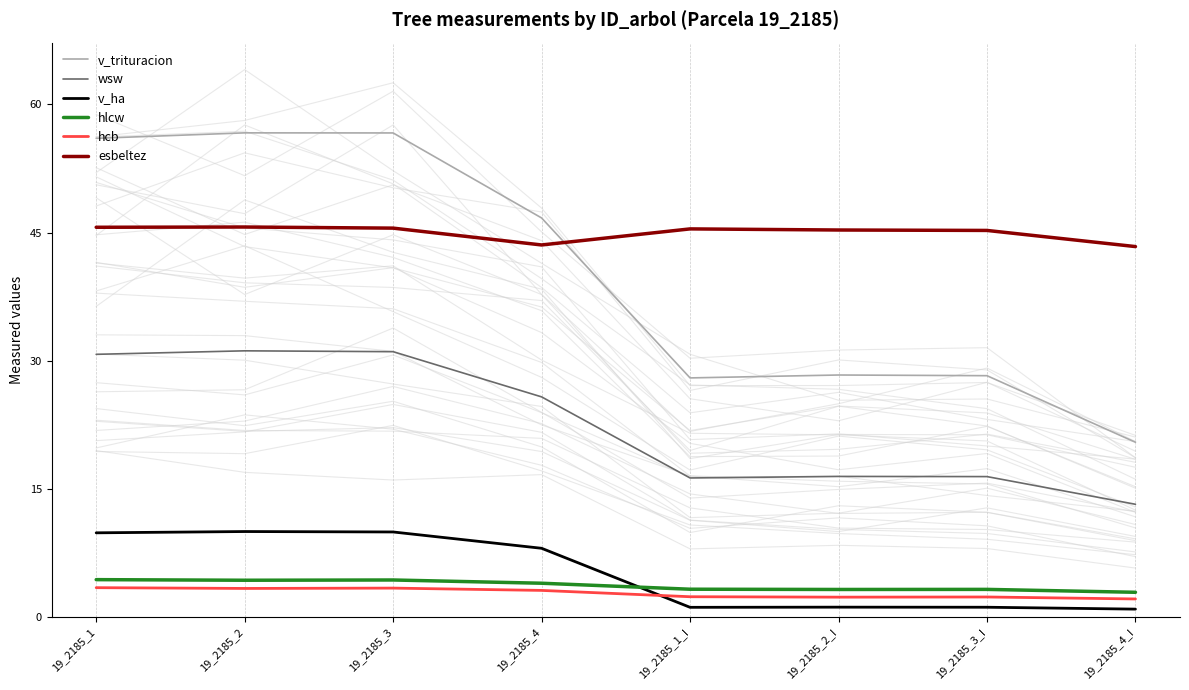

What position from the right is 19_2185_2?

7